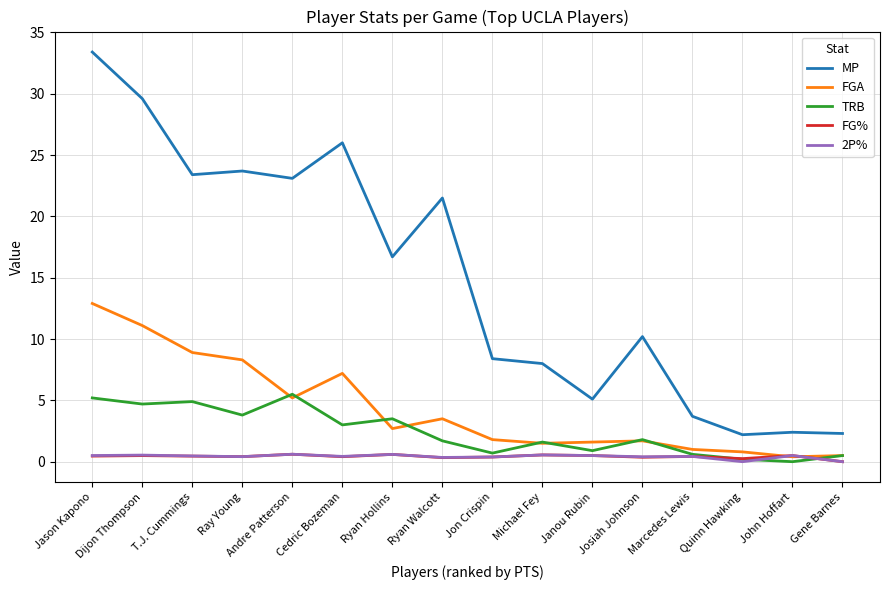

What position from the left is Marcedes Lewis?

13